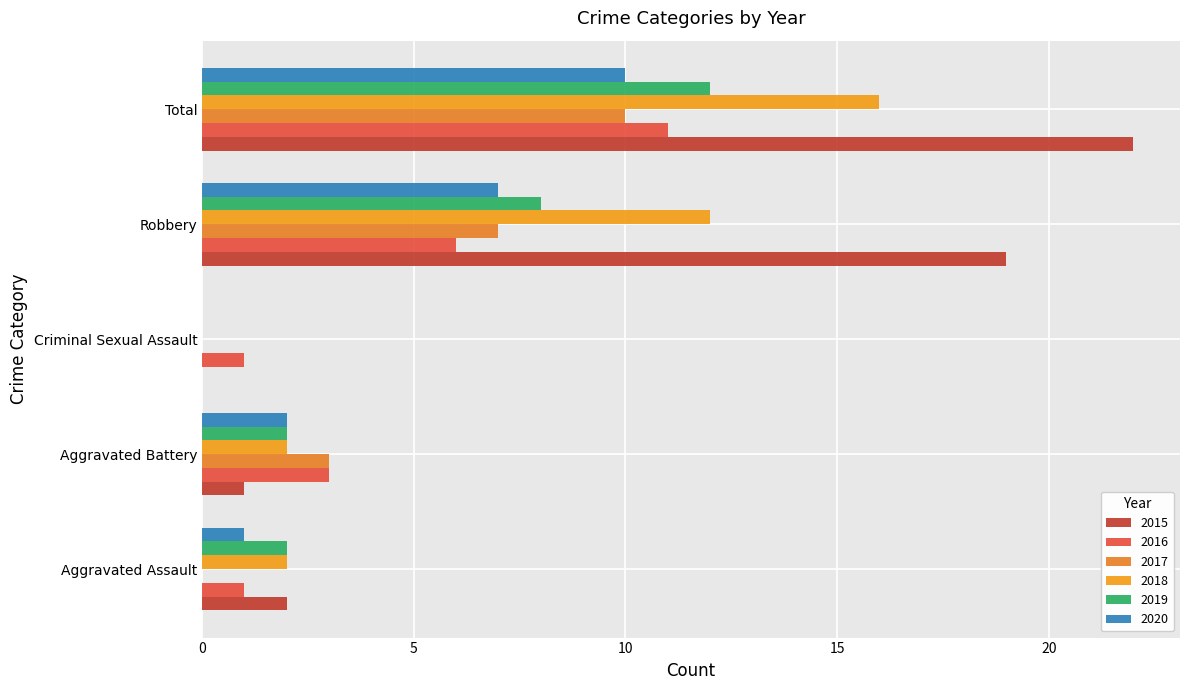

How many data points does each series have?

5